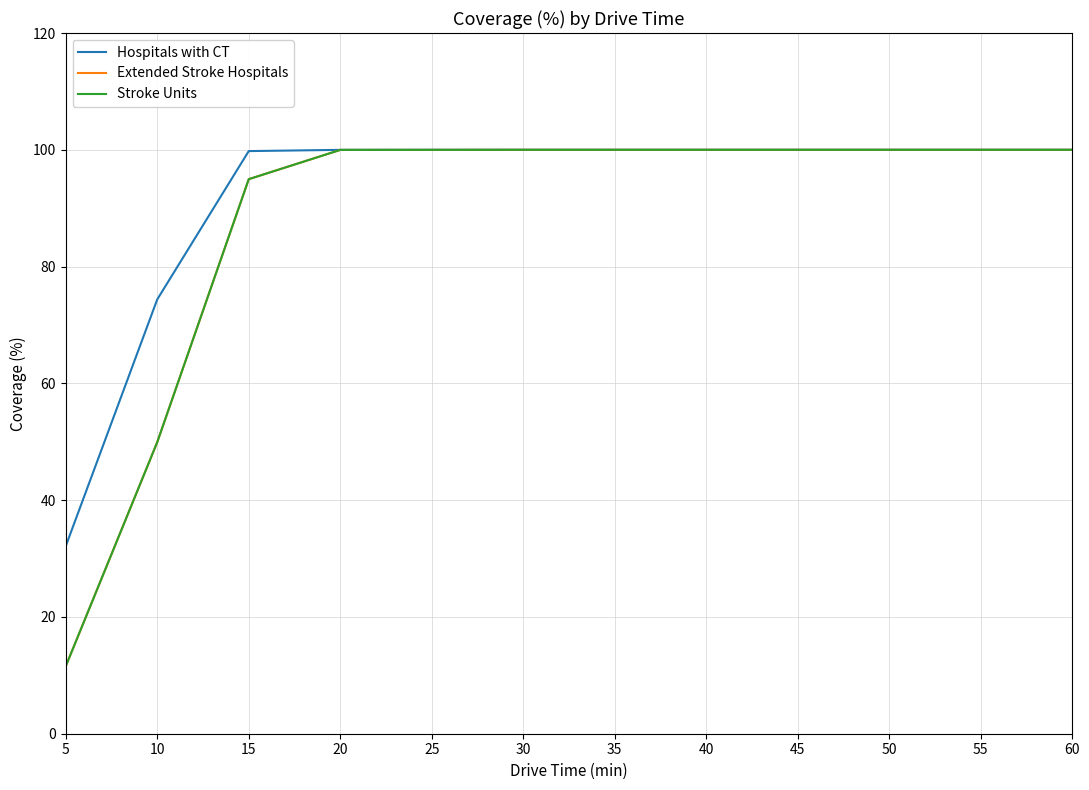

Reading left to right, list all the values displayed in this chart.

Hospitals with CT: 32.1	74.4	99.8	100.0	100.0	100.0	100.0	100.0	100.0	100.0	100.0	100.0
Extended Stroke Hospitals: 11.6	49.9	95.0	100.0	100.0	100.0	100.0	100.0	100.0	100.0	100.0	100.0
Stroke Units: 11.6	49.9	95.0	100.0	100.0	100.0	100.0	100.0	100.0	100.0	100.0	100.0